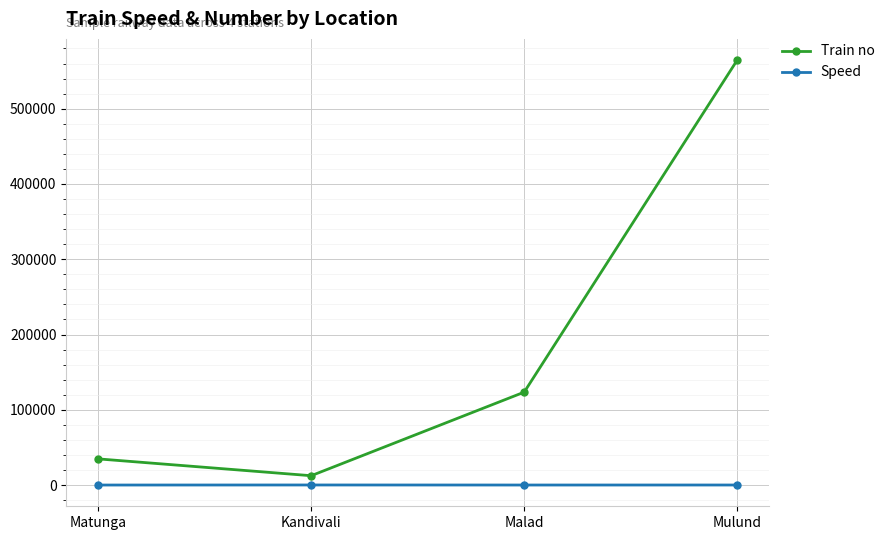

Rank the series by their average value, from lowest to highest.

Speed, Train no